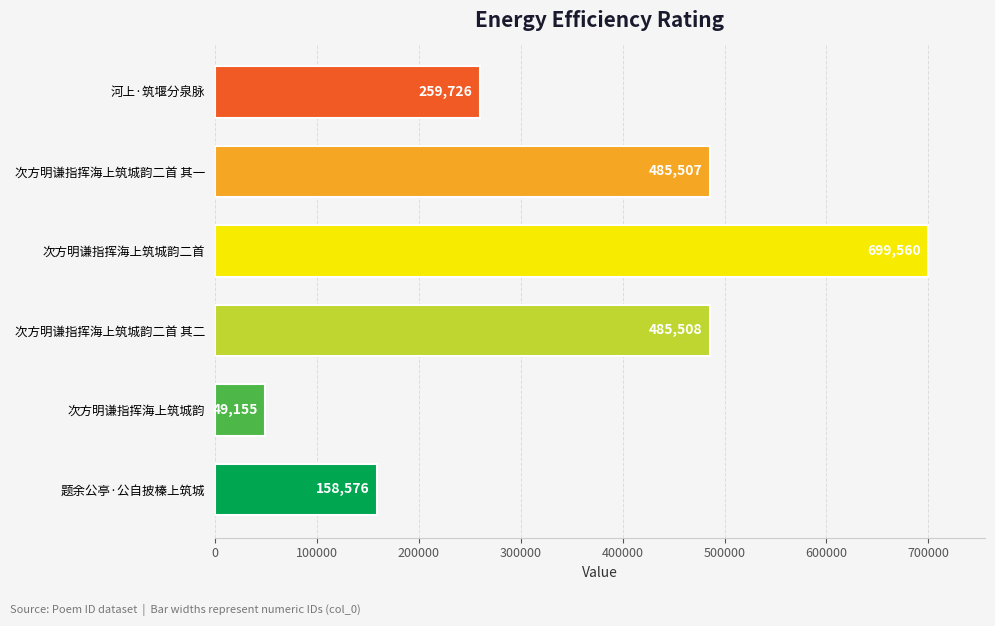

What is the difference between the maximum and minimum values?

650405